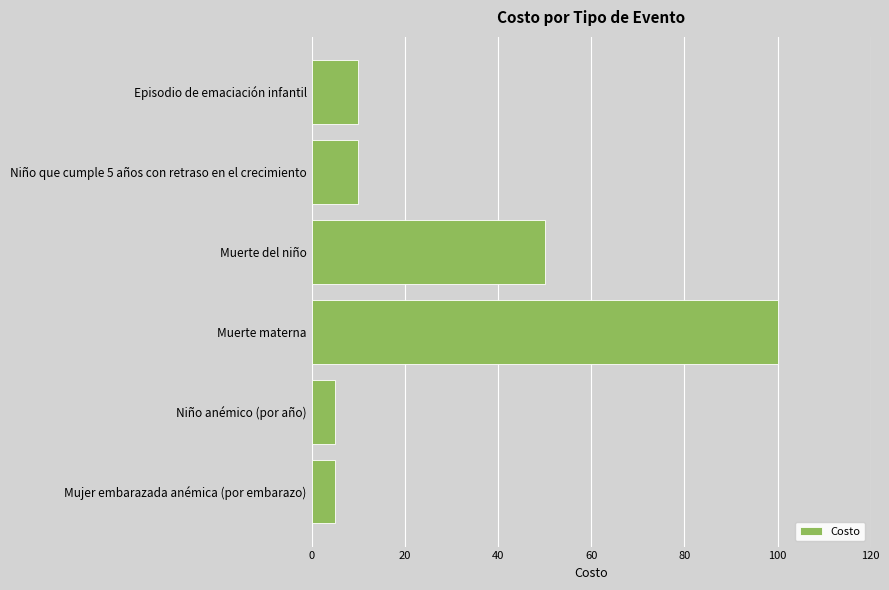

Are the bars grouped side by side (vs. stacked)?

No